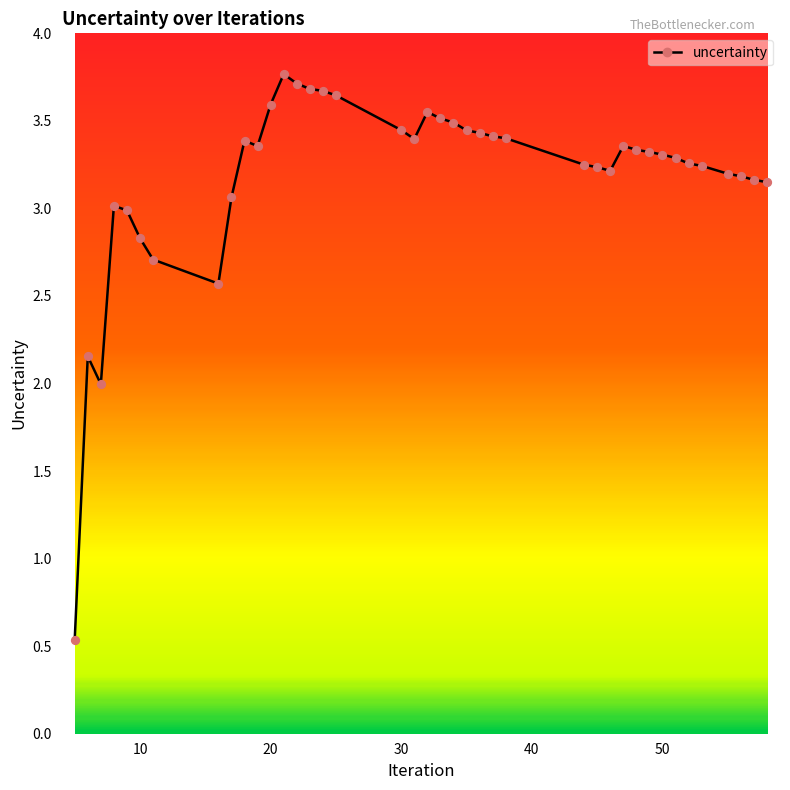

What is the greatest value displayed?

3.8